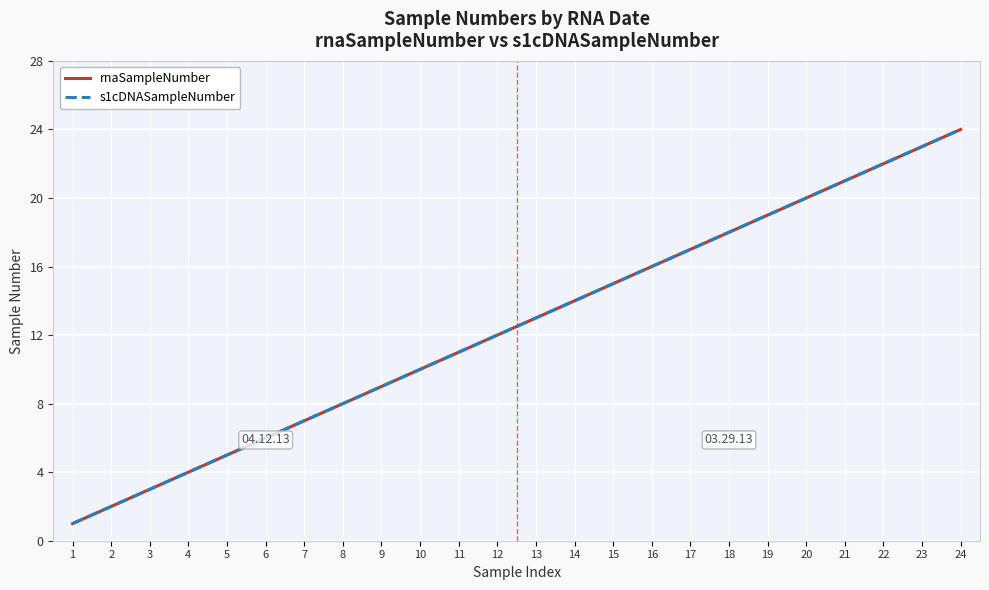

How many values in the s1cDNASampleNumber series exceed 13?

11